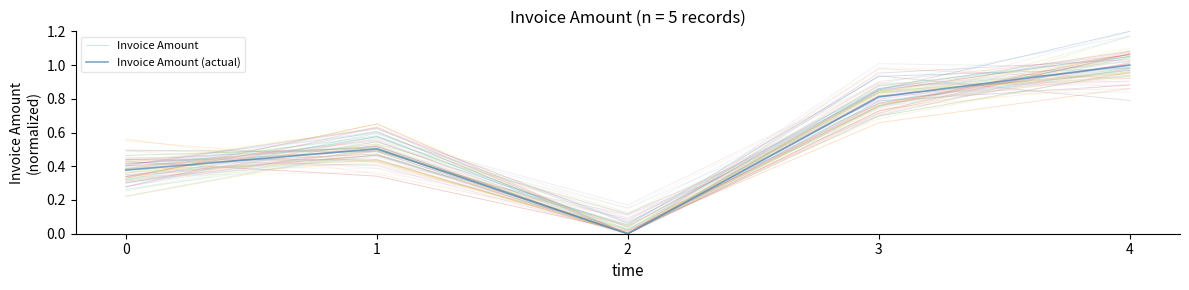

Reading left to right, what are all the values shown in this chart?

Invoice Amount: 0.4	0.5	0.1	0.9	1.0
Invoice Amount (actual): 0.4	0.5	0.0	0.8	1.0